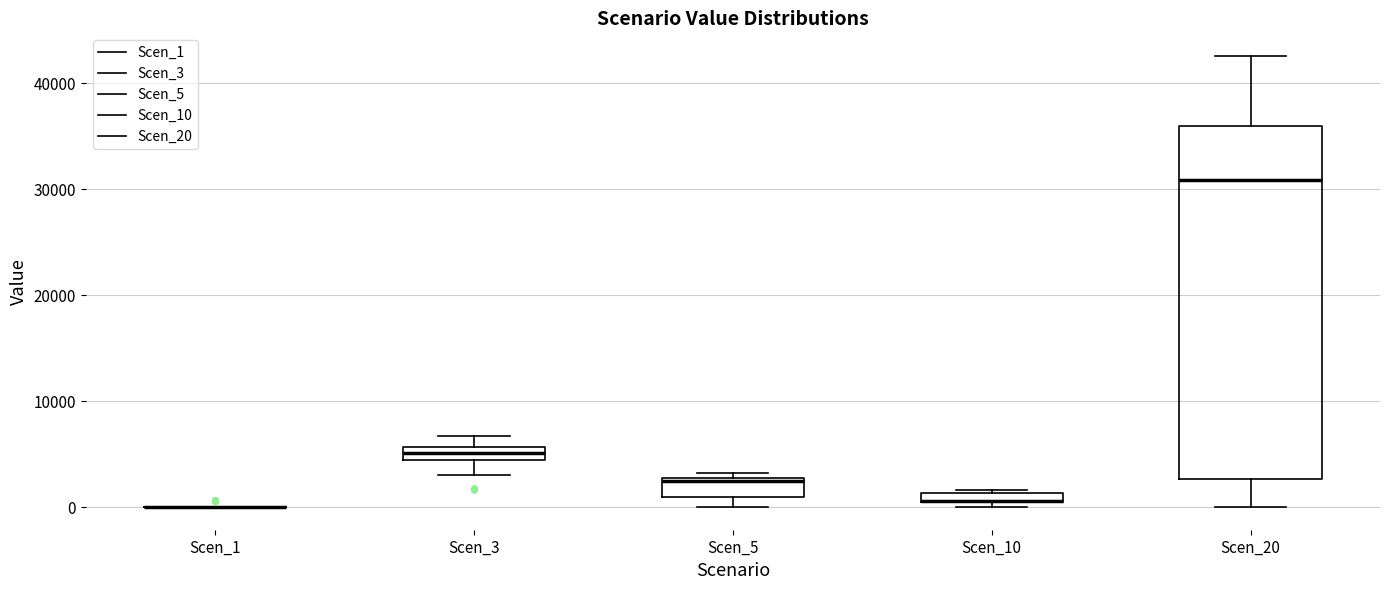

Where is the upper edge of the box for Scen_5 on the y-axis? The values are not printed on the chart, so give them approximately, as read against the axis.

3000